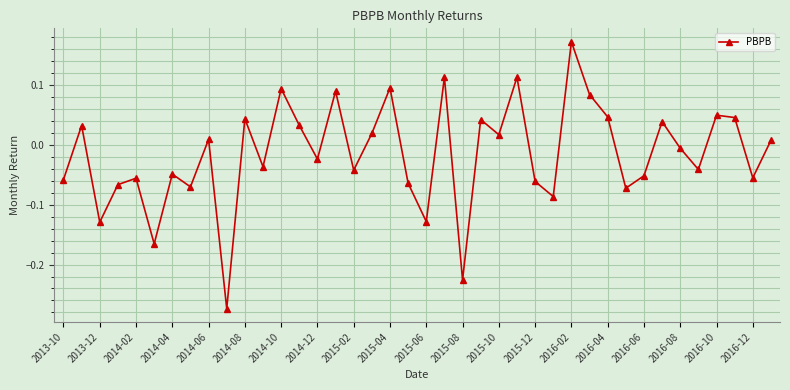

How many interior local peaks (higher than both neighbors) does the data have?

14